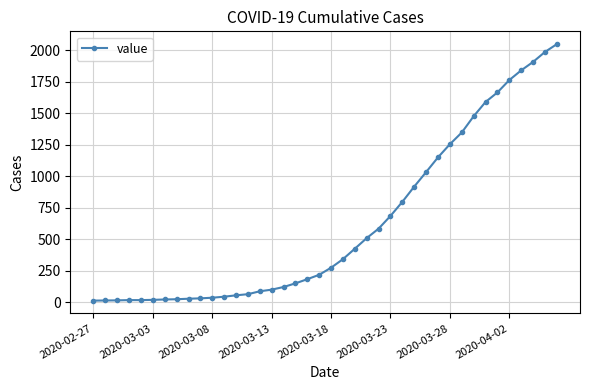

What is the average value?

621